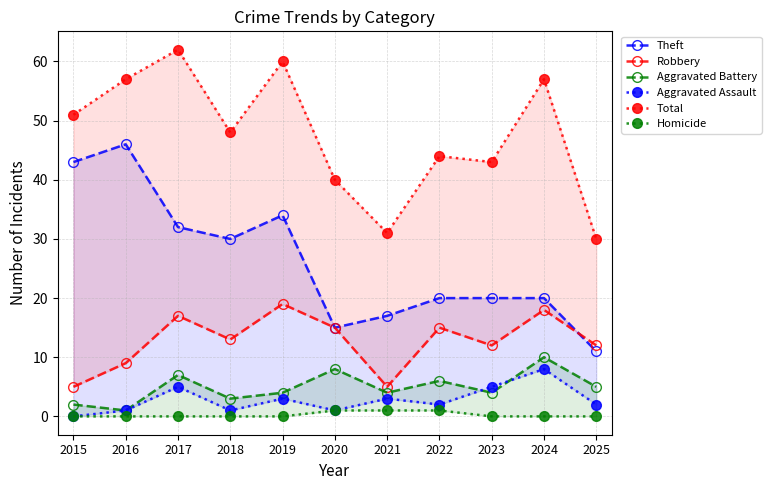

At which label does Homicide reach its peak?

2020